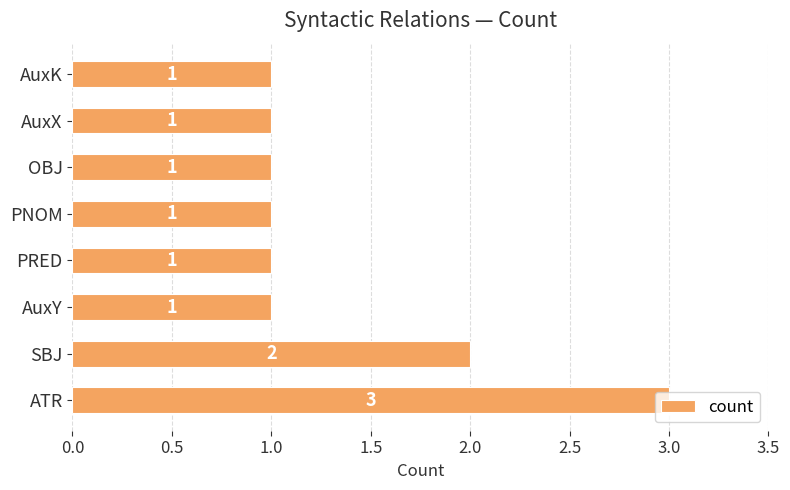

Approximately how many times larger is the value at AuxX compared to AuxK?

1.0